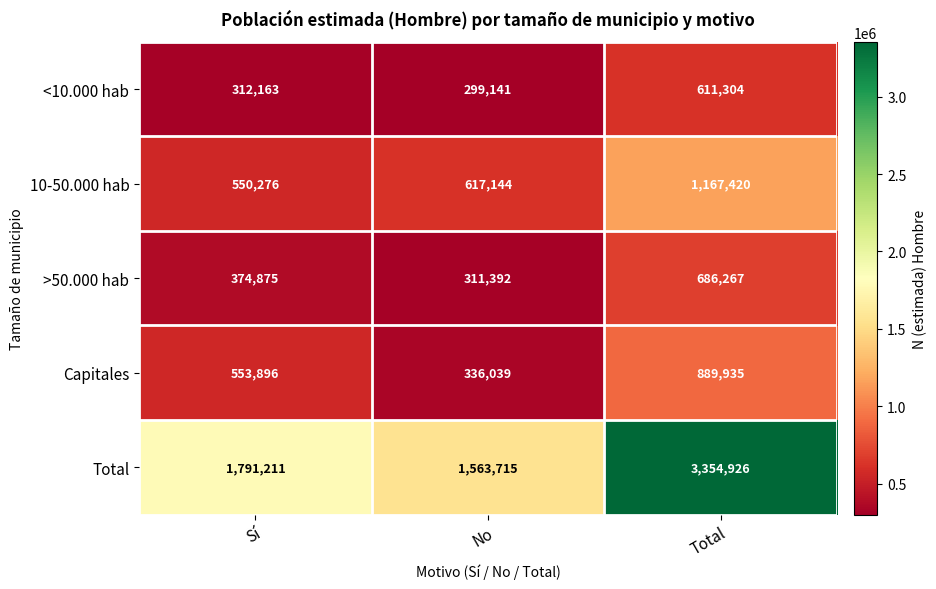

Reading left to right, list all the values displayed in this chart.

<10.000 hab: 312163	299141	611304
10-50.000 hab: 550276	617144	1167420
>50.000 hab: 374875	311392	686267
Capitales: 553896	336039	889935
Total: 1791211	1563715	3354926